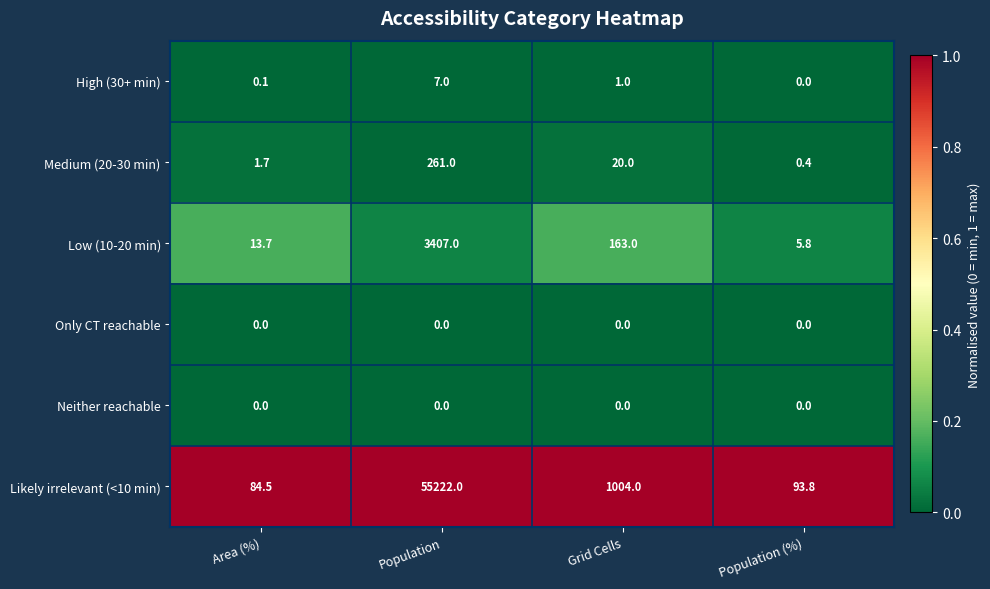

What is the difference between the highest and lowest values at Population?

55222.0